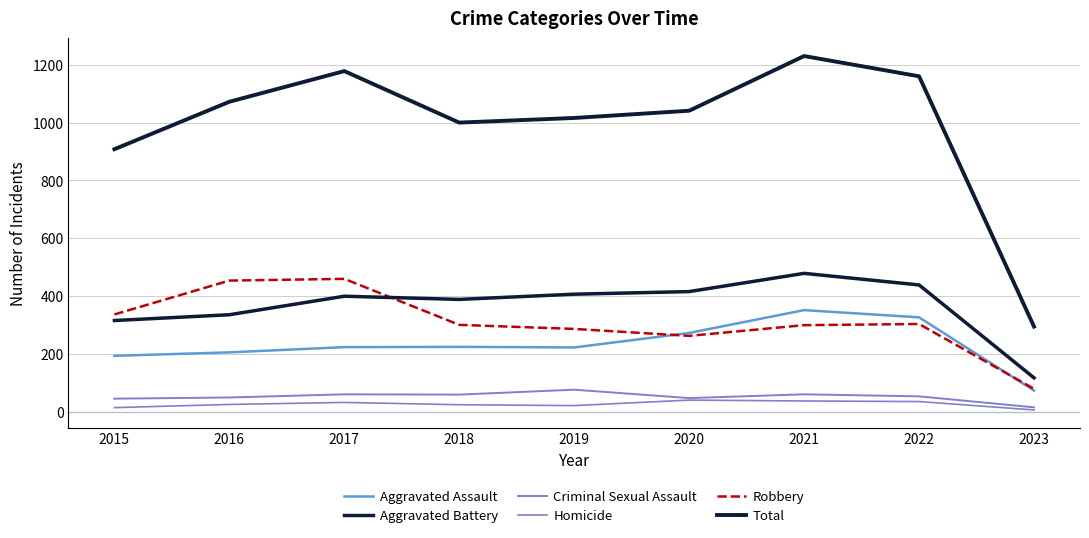

What is the minimum value for Criminal Sexual Assault?

16